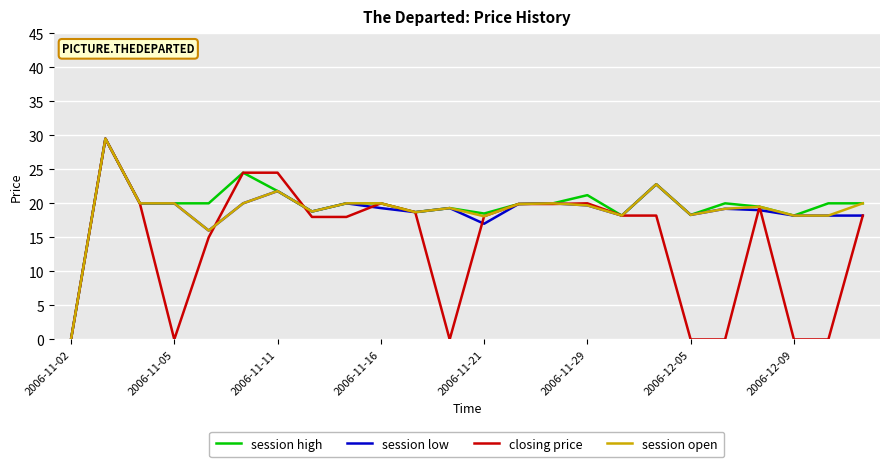

What is the maximum value shown in the chart?

29.5